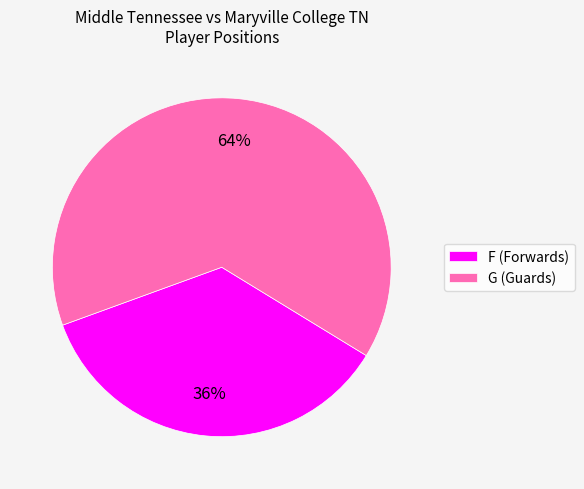

Does G represent more than half of the total?

Yes